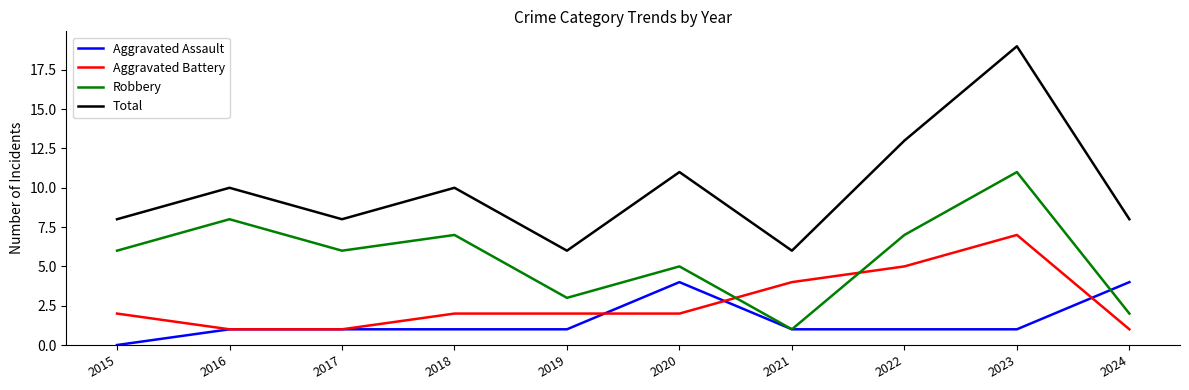

Which category has the lowest value across all series?

2015